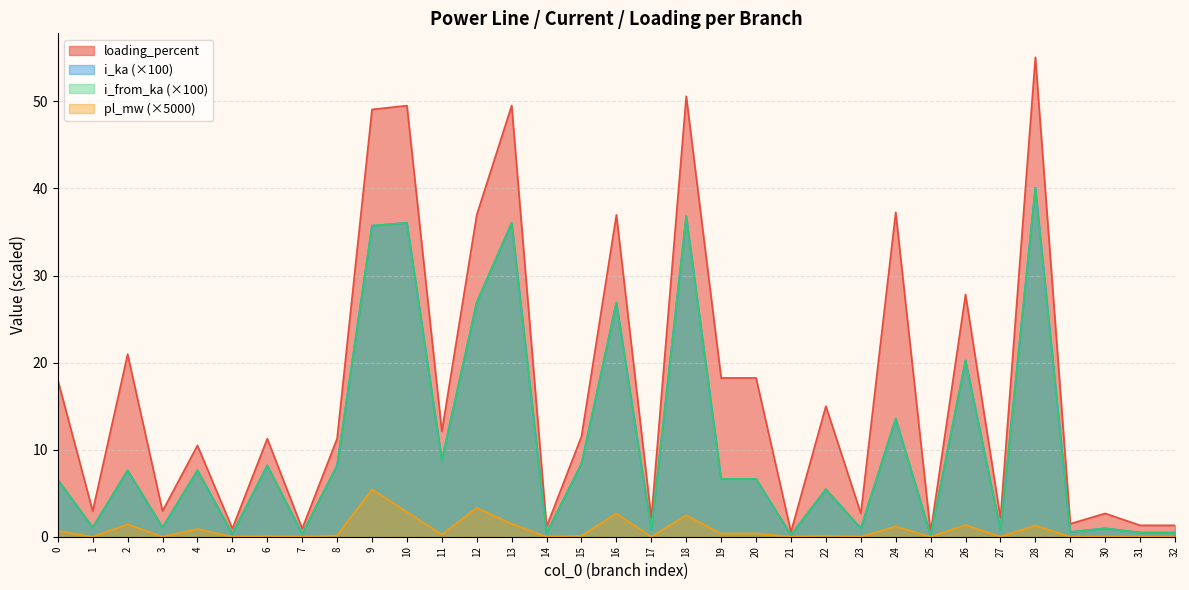

What is the sum of all i_from_ka values?

355.2